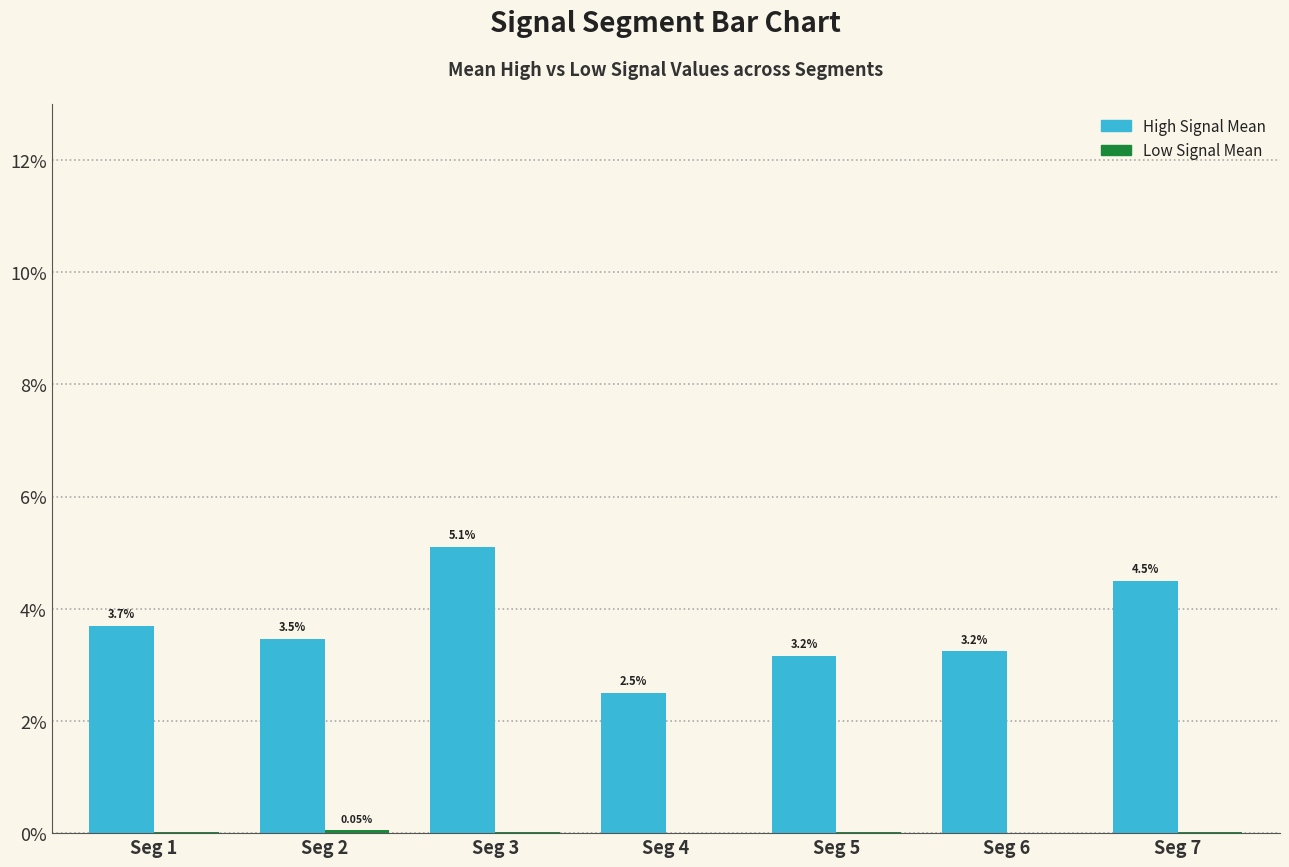

Rank the series at Seg 5 from lowest to highest value.

Low Signal Mean, High Signal Mean